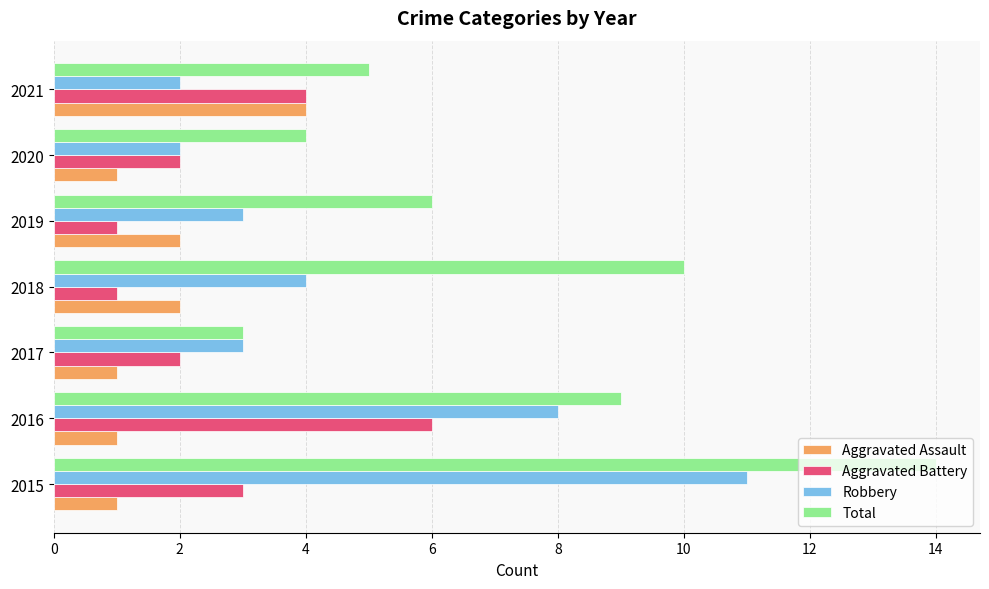

True or false: Aggravated Assault has a value of 2 at 2020.

False